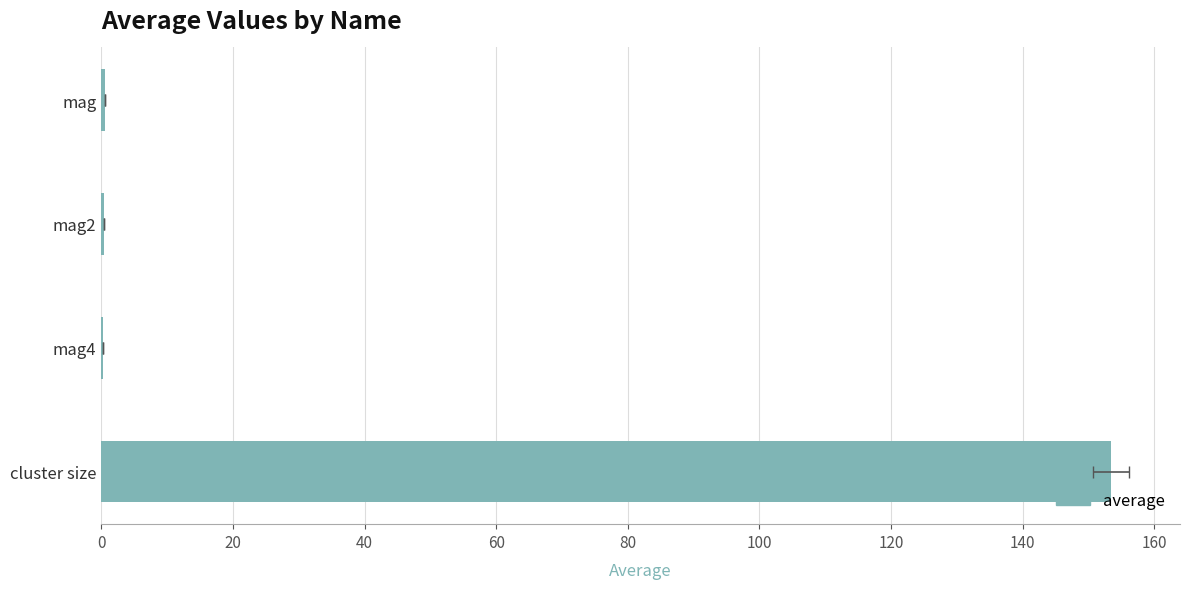

Count the number of data series in this chart.

1